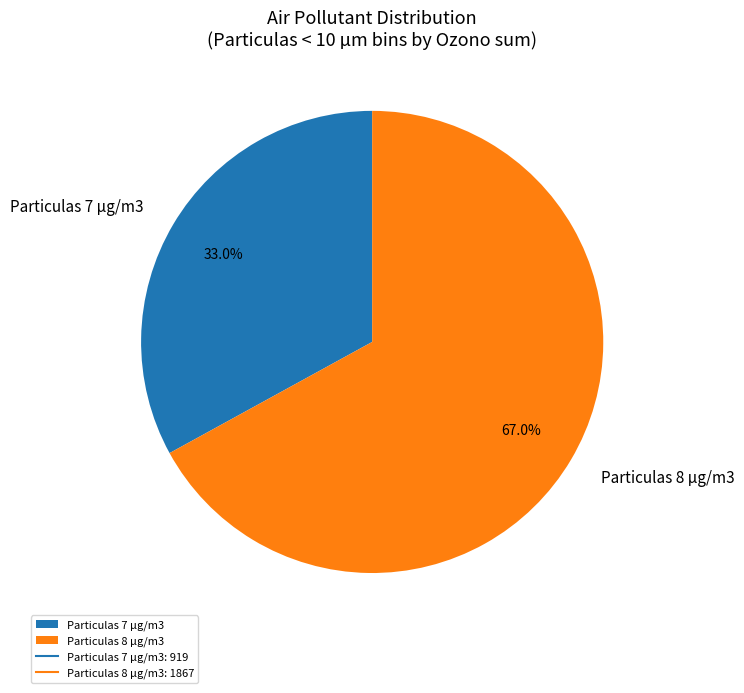

What is the smallest slice in the pie chart?

Particulas 7 µg/m3